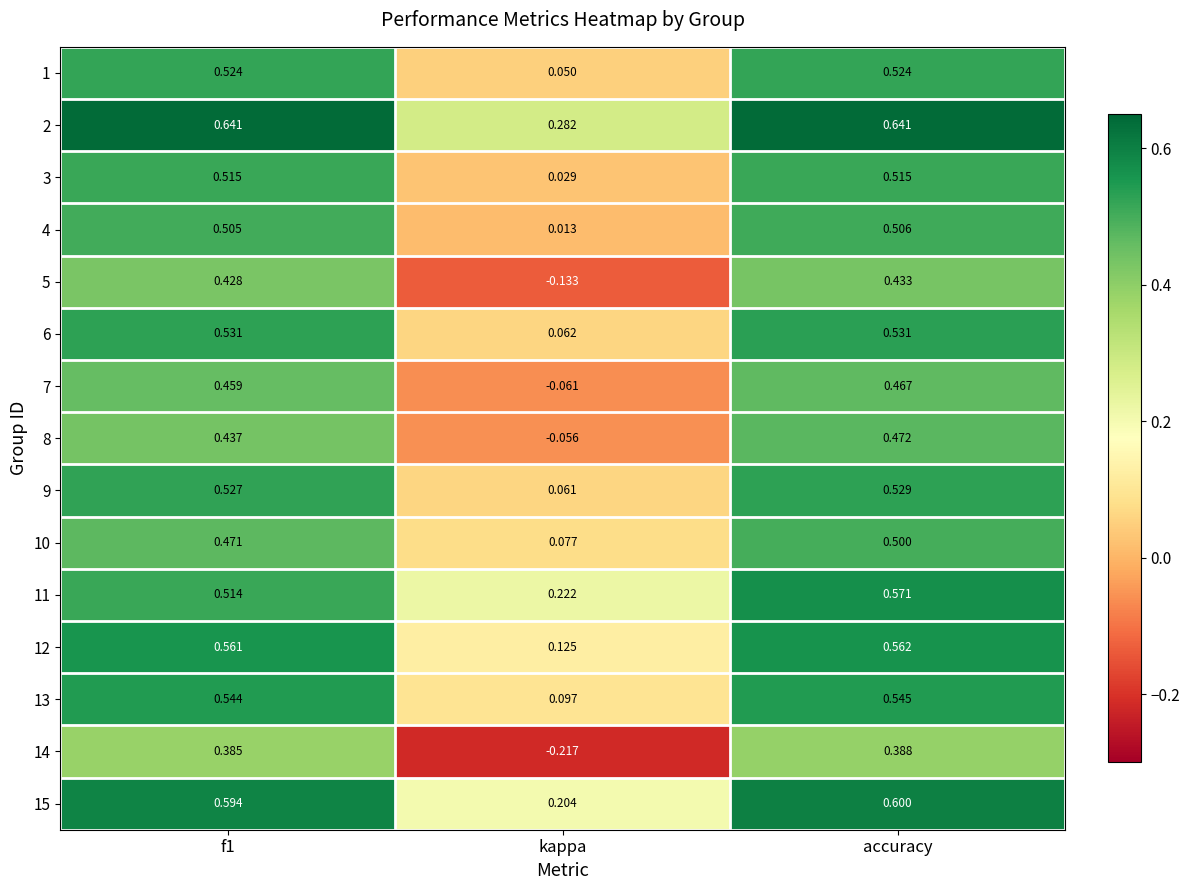

Which category has the lowest value across all series?

kappa